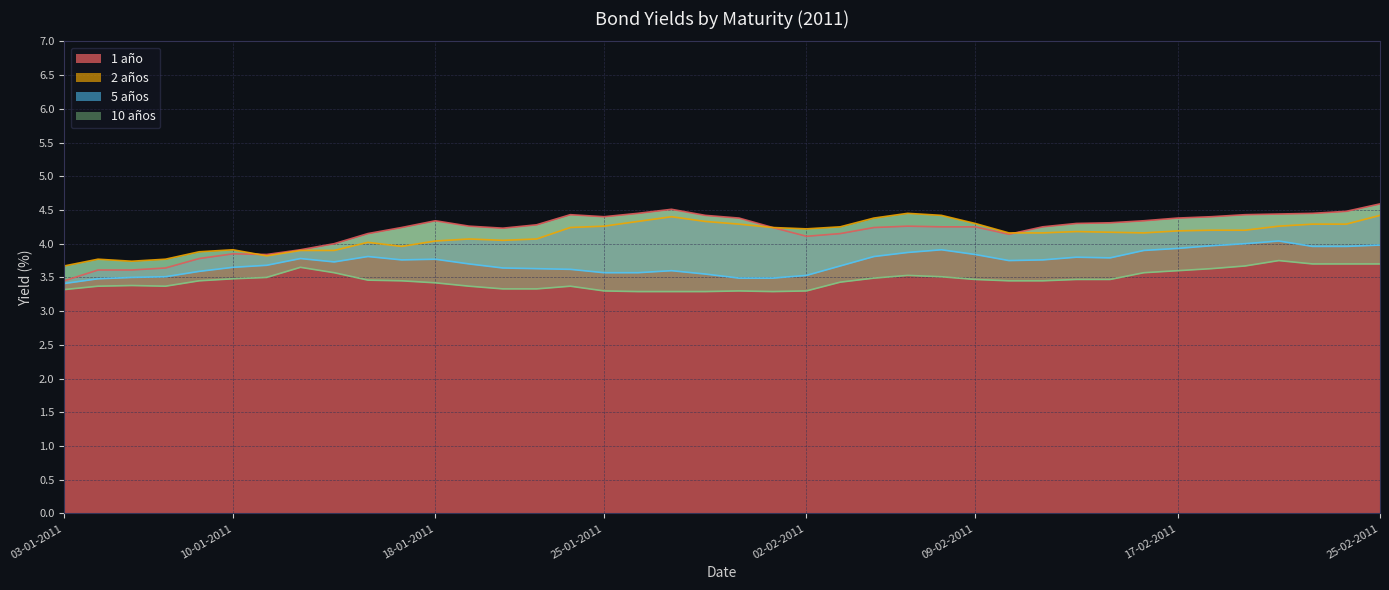

Reading left to right, what are all the values shown in this chart?

1 año: 3.5	3.6	3.6	3.6	3.8	3.9	3.8	3.9	4.0	4.2	4.2	4.3	4.3	4.2	4.3	4.4	4.4	4.5	4.5	4.4	4.4	4.2	4.1	4.2	4.2	4.3	4.2	4.2	4.1	4.2	4.3	4.3	4.3	4.4	4.4	4.4	4.4	4.5	4.5	4.6
2 años: 3.7	3.8	3.7	3.8	3.9	3.9	3.8	3.9	3.9	4.0	4.0	4.0	4.1	4.0	4.1	4.2	4.3	4.3	4.4	4.3	4.3	4.2	4.2	4.2	4.4	4.5	4.4	4.3	4.2	4.2	4.2	4.2	4.2	4.2	4.2	4.2	4.3	4.3	4.3	4.4
5 años: 3.4	3.5	3.5	3.5	3.6	3.6	3.7	3.8	3.7	3.8	3.8	3.8	3.7	3.6	3.6	3.6	3.6	3.6	3.6	3.5	3.5	3.5	3.5	3.7	3.8	3.9	3.9	3.8	3.8	3.8	3.8	3.8	3.9	3.9	4.0	4.0	4.0	4.0	4.0	4.0
10 años: 3.3	3.4	3.4	3.4	3.5	3.5	3.5	3.6	3.6	3.5	3.5	3.4	3.4	3.3	3.3	3.4	3.3	3.3	3.3	3.3	3.3	3.3	3.3	3.4	3.5	3.5	3.5	3.5	3.5	3.5	3.5	3.5	3.6	3.6	3.6	3.7	3.8	3.7	3.7	3.7